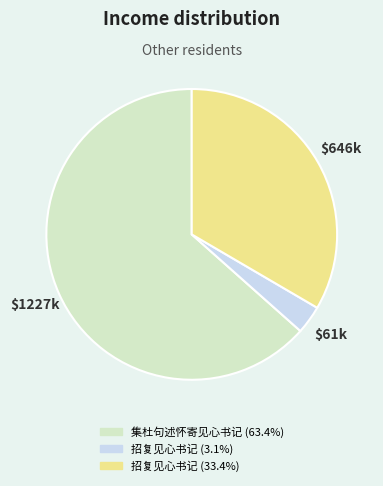

Does any single category account for the majority?

Yes